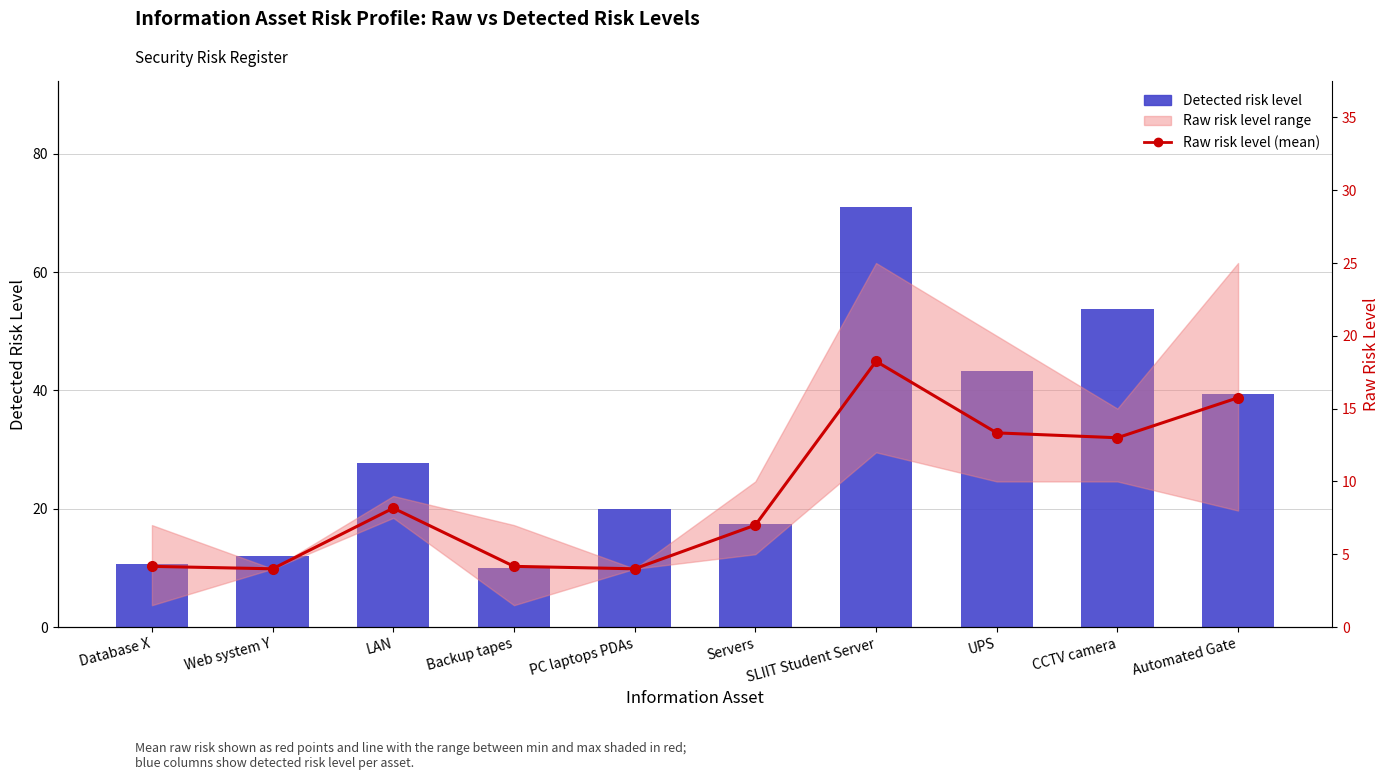

The value of Detected risk level at Web system Y is 6.3. True or false?

False